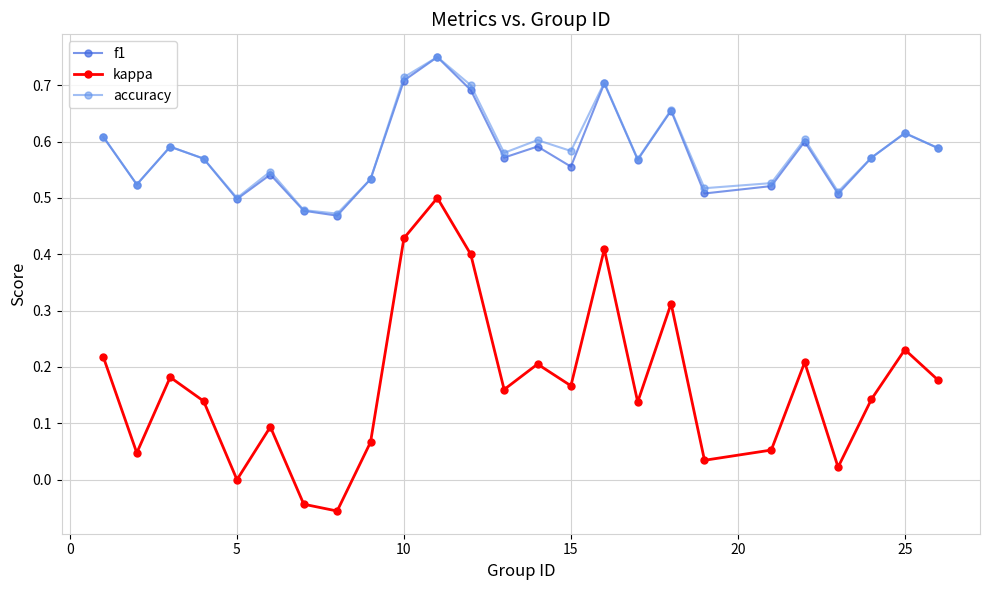

True or false: f1 and kappa cross at least once.

False